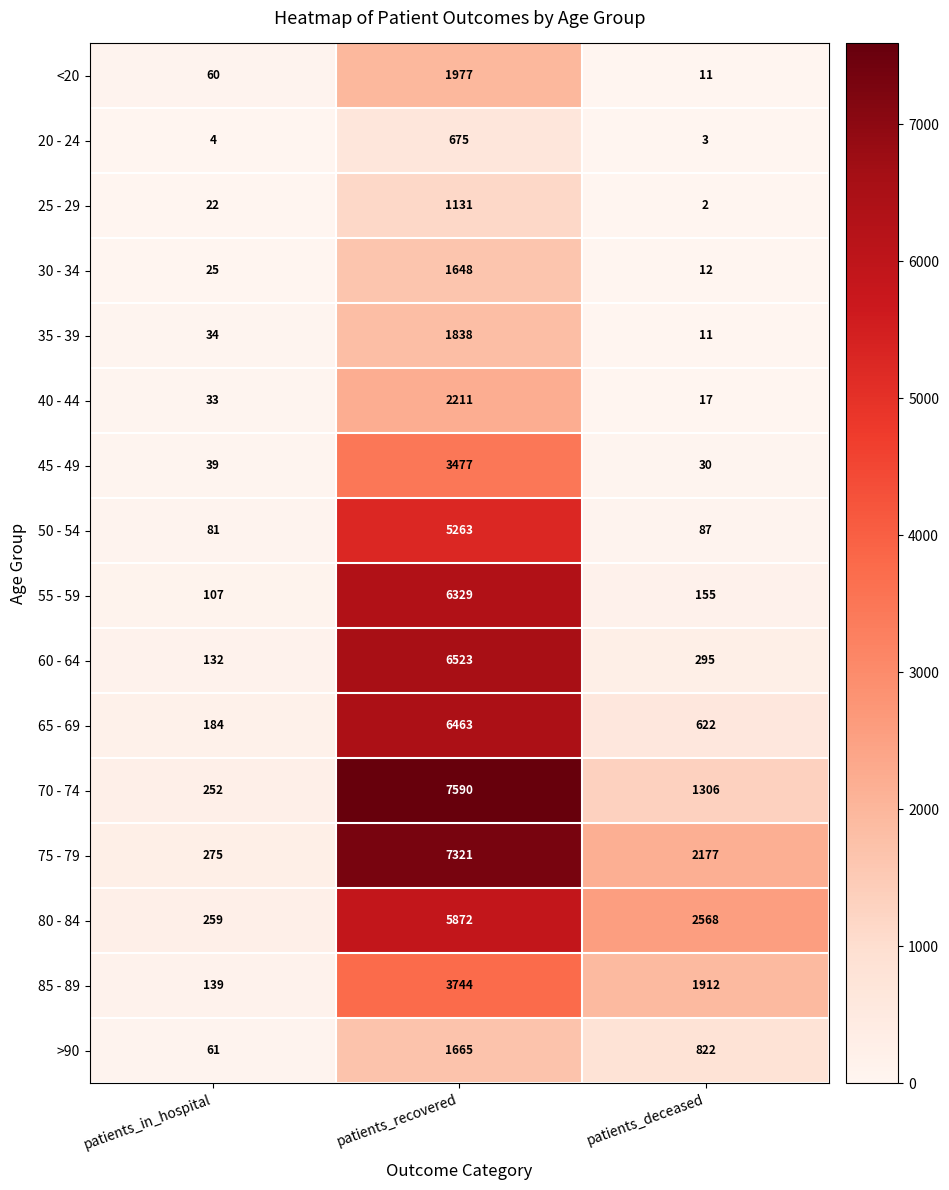

What is the spread (max minus min) of values at patients_deceased?

2566